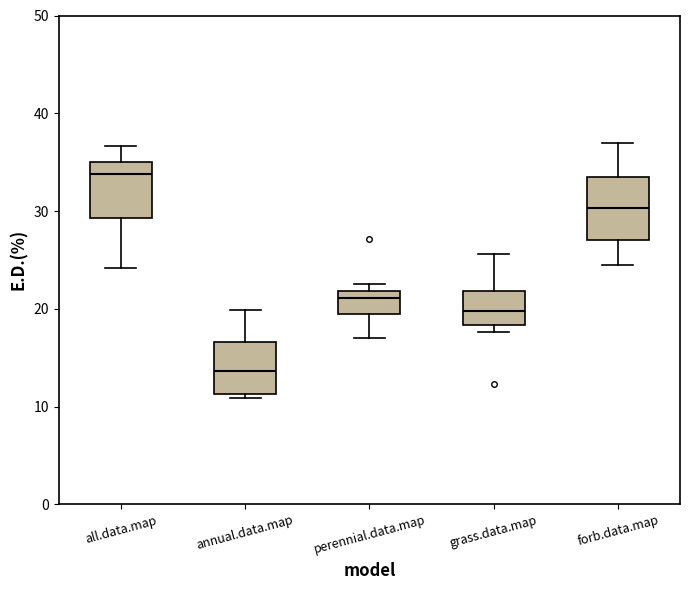

Which box's median line is the highest?

all.data.map